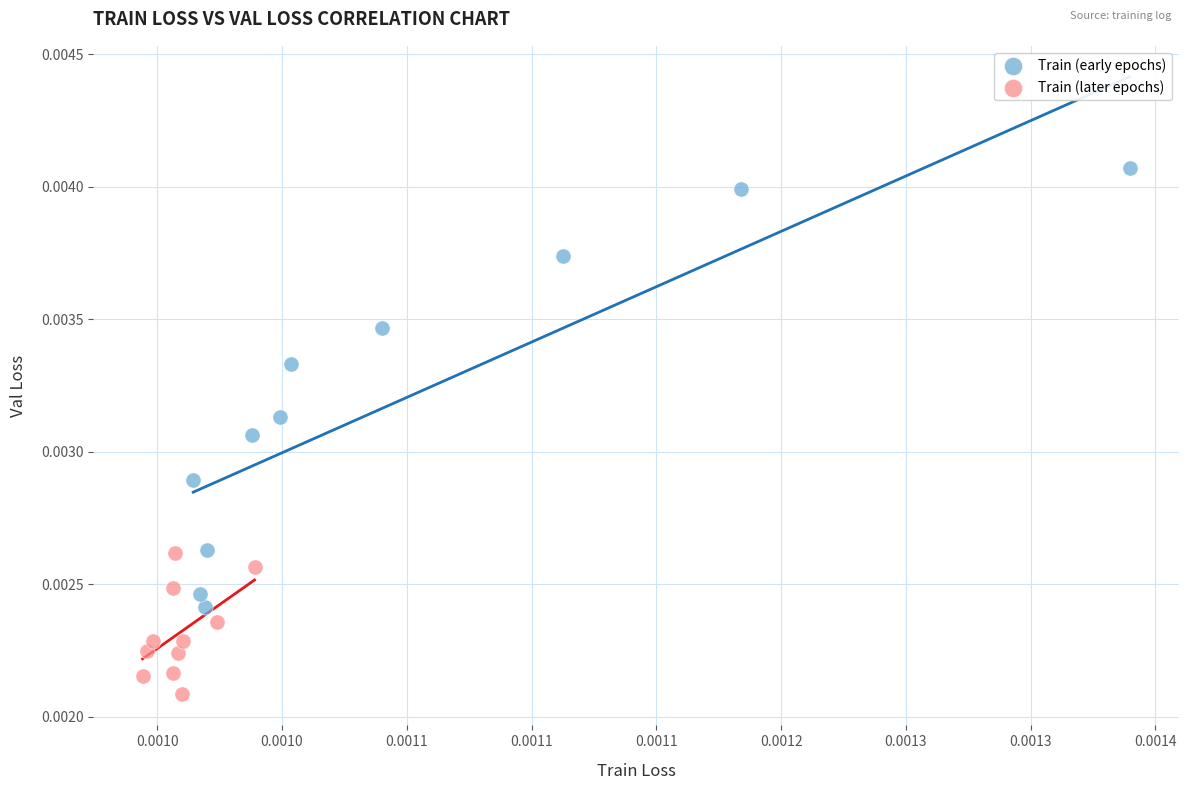

Which series contains the lowest Y value?

Train (later epochs)